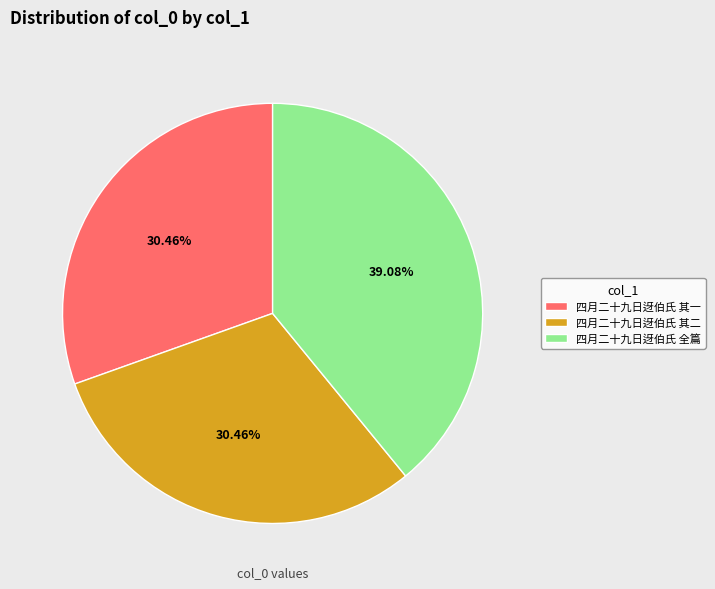

Does any single category account for the majority?

No